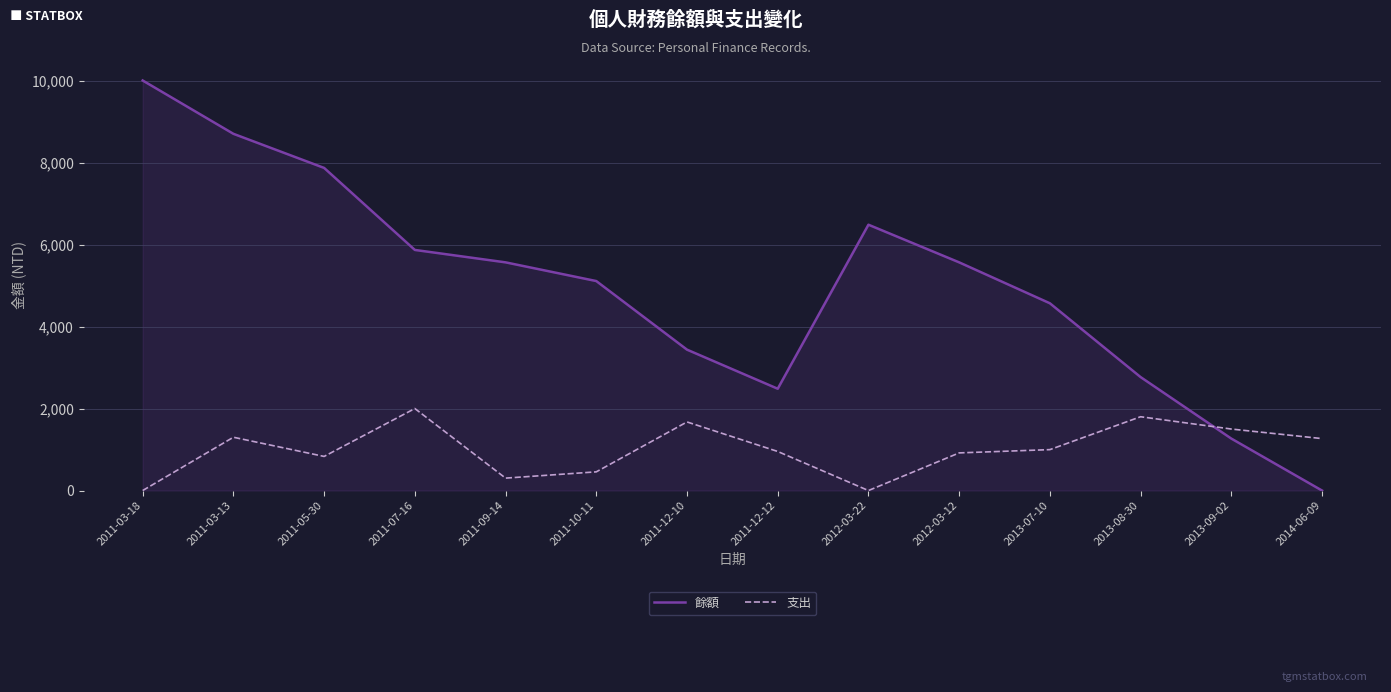

What is the total value across all series at 2011-07-16?

7868